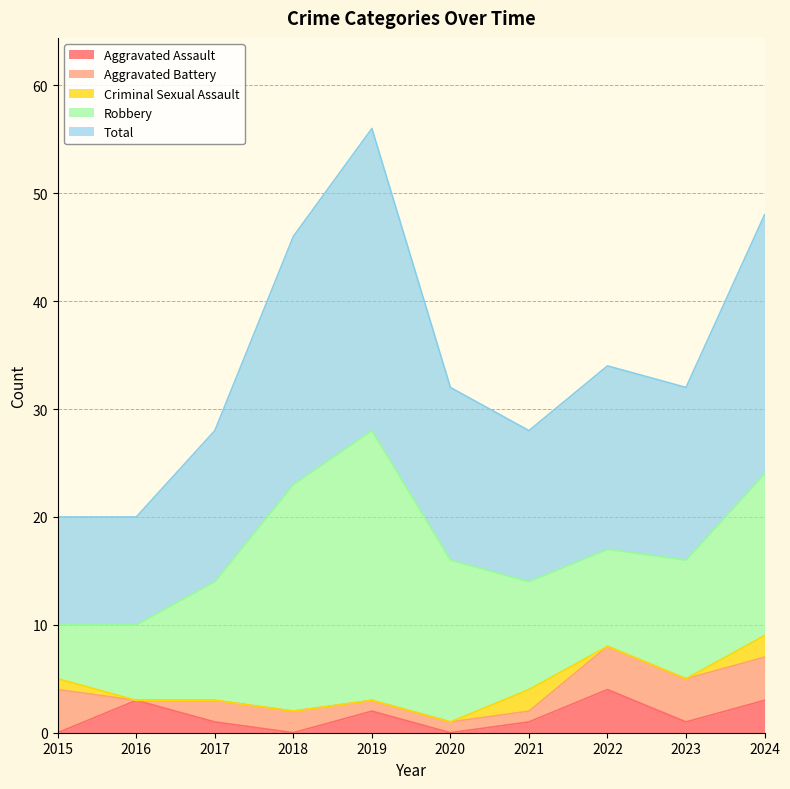

Where is the first local maximum for Aggravated Assault?

2016